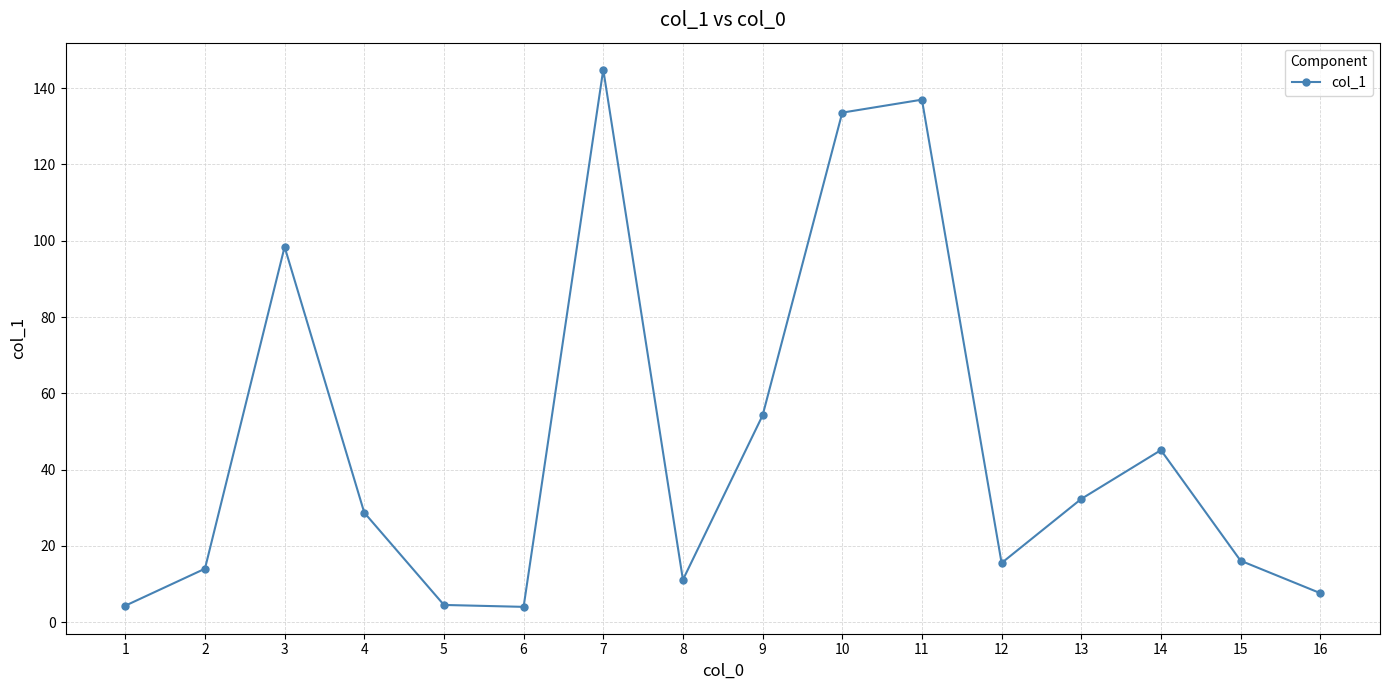

Where does the data first go above 28?

3